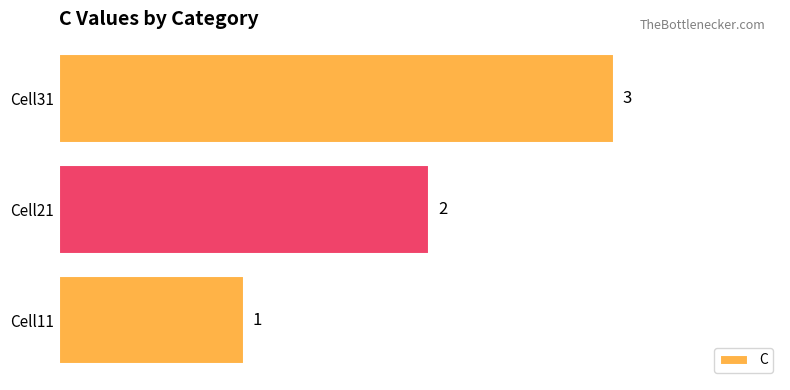

What is the sum of all values?

6